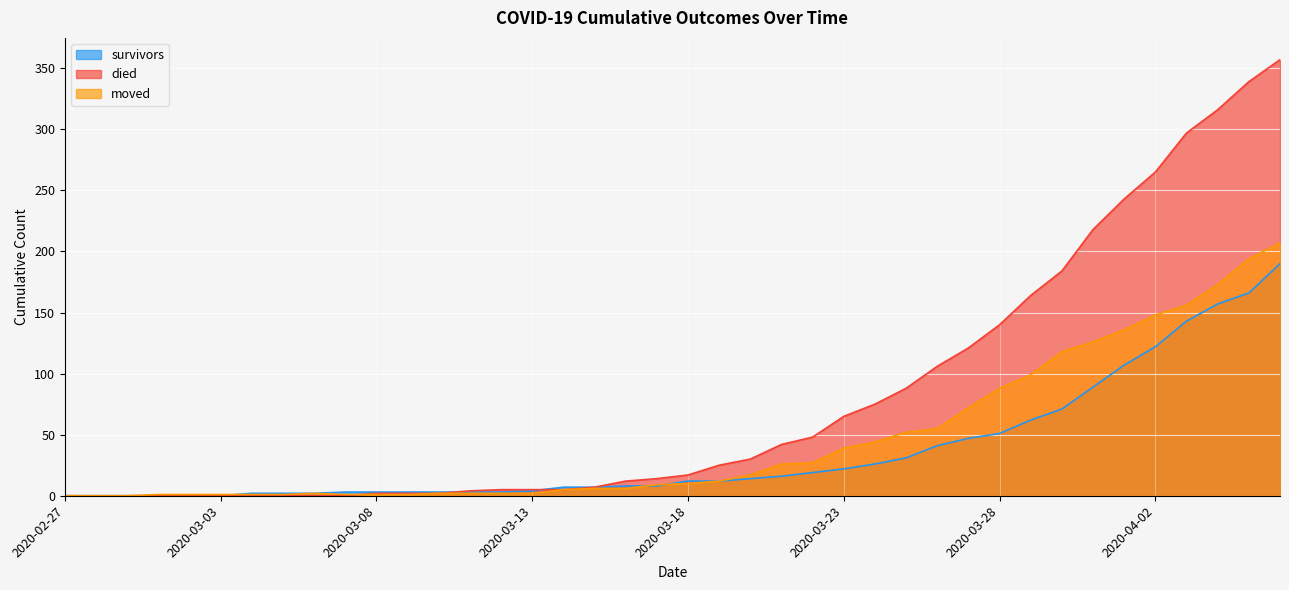

What is the difference between the maximum and minimum values in the died series?

357